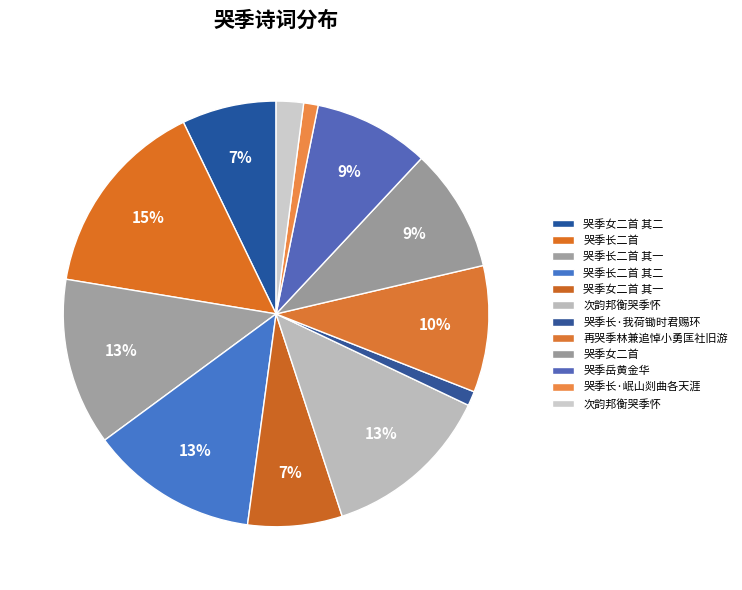

How many segments does this pie chart have?

12